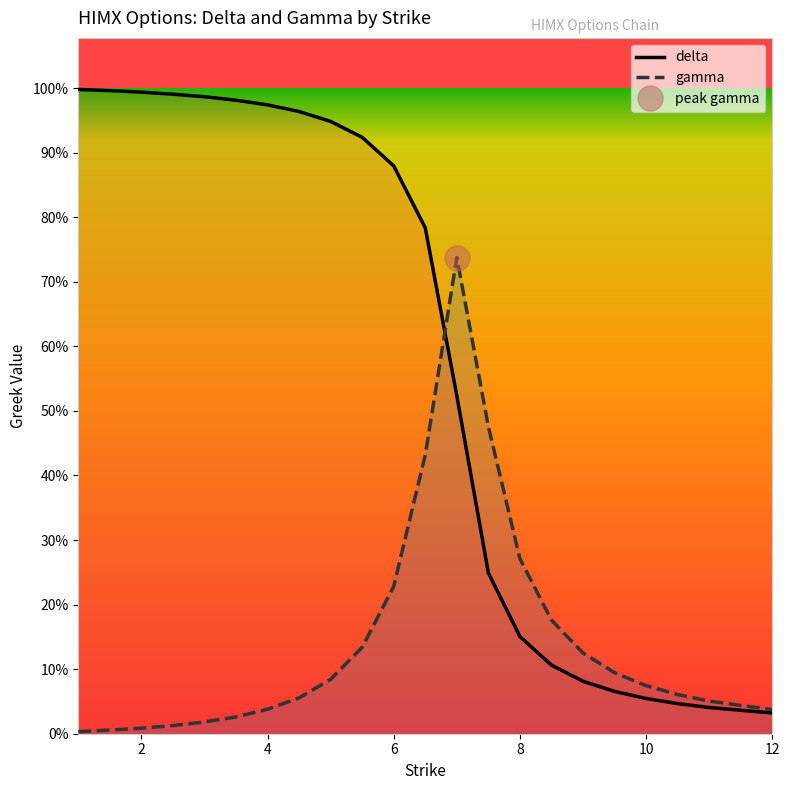

Which series has the largest total across all categories?

delta